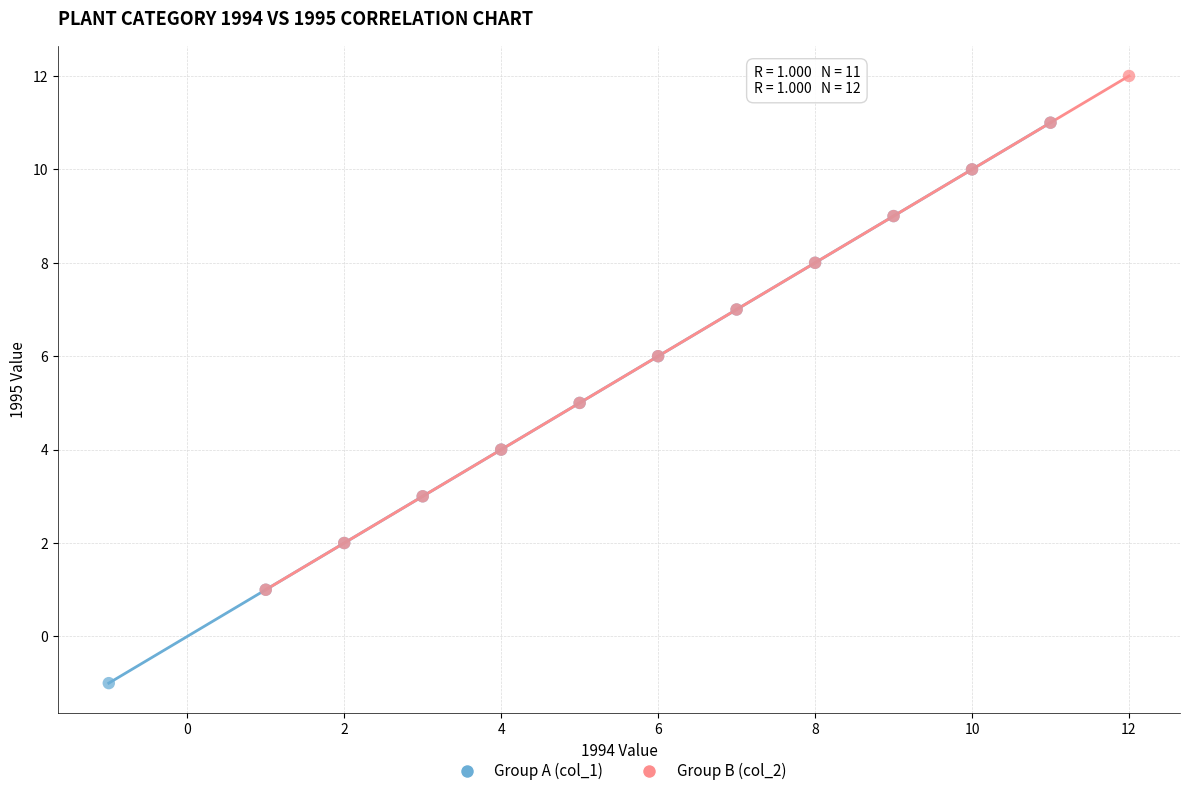

Which series has the largest Y range (max minus min)?

Group A (col_1)